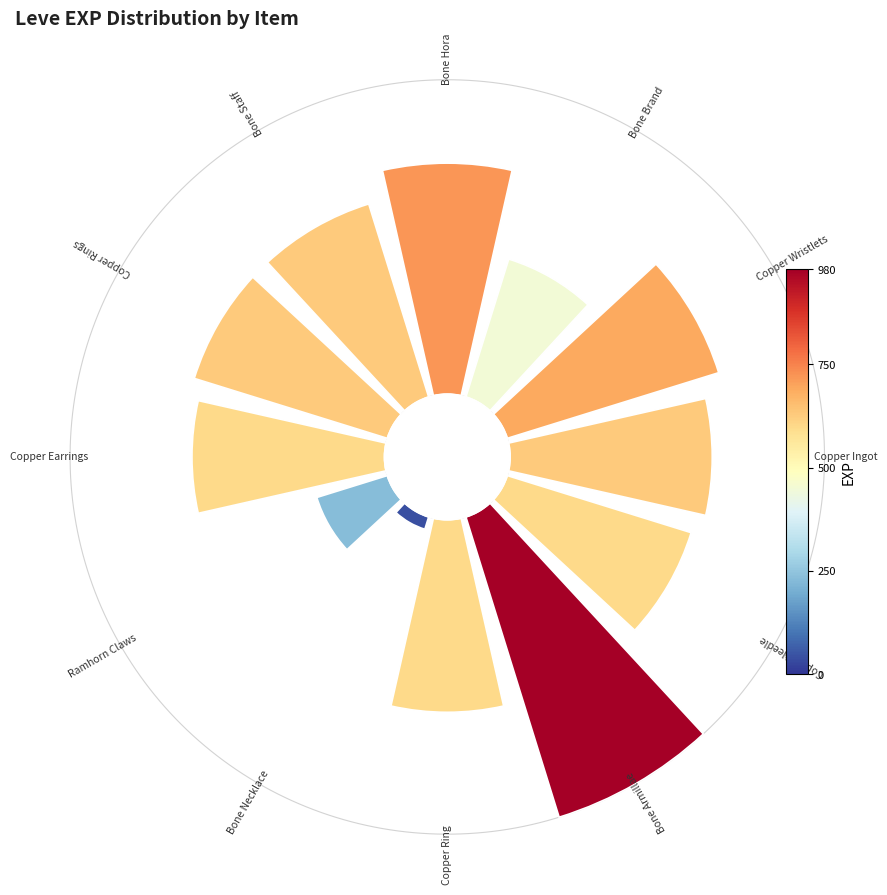

To the nearest percent, what is the average slice percentage?

8%